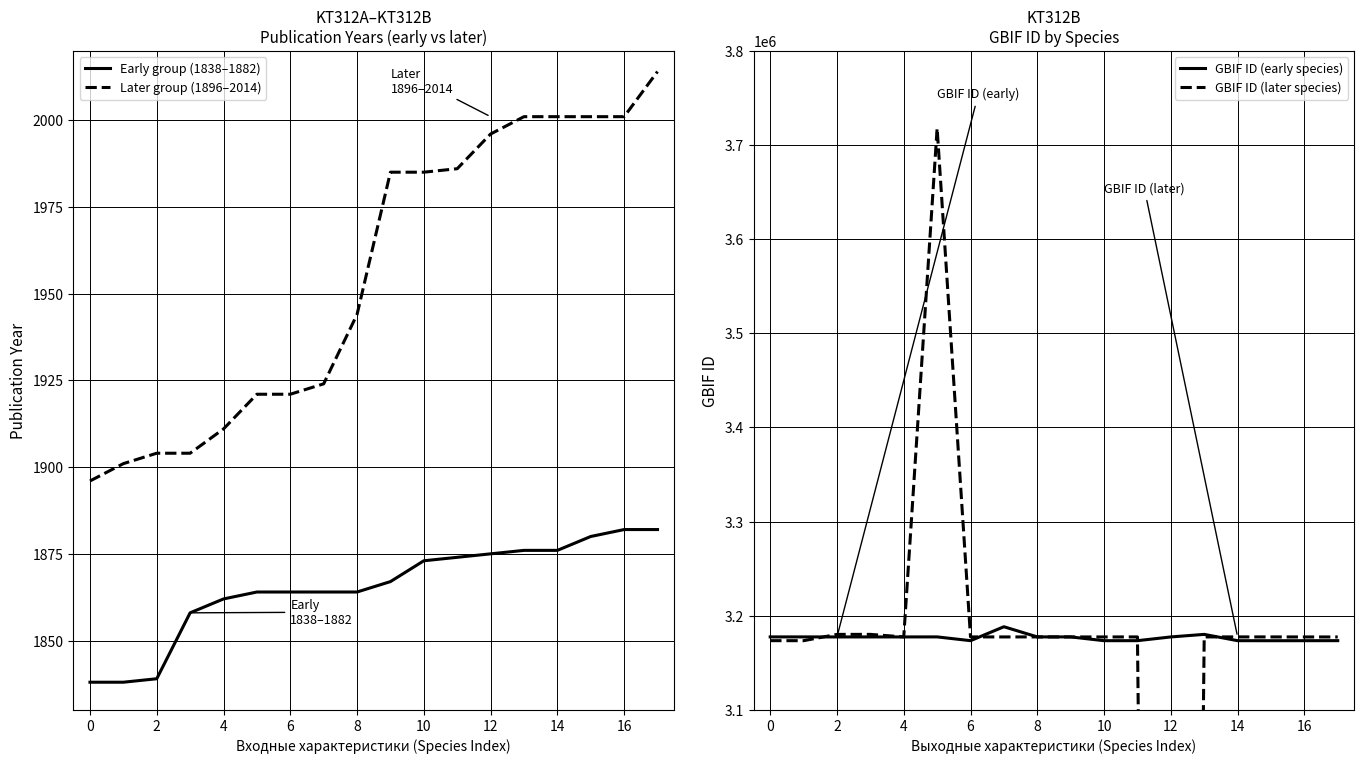

Which series has the widest spread of values?

GBIF ID (later species)